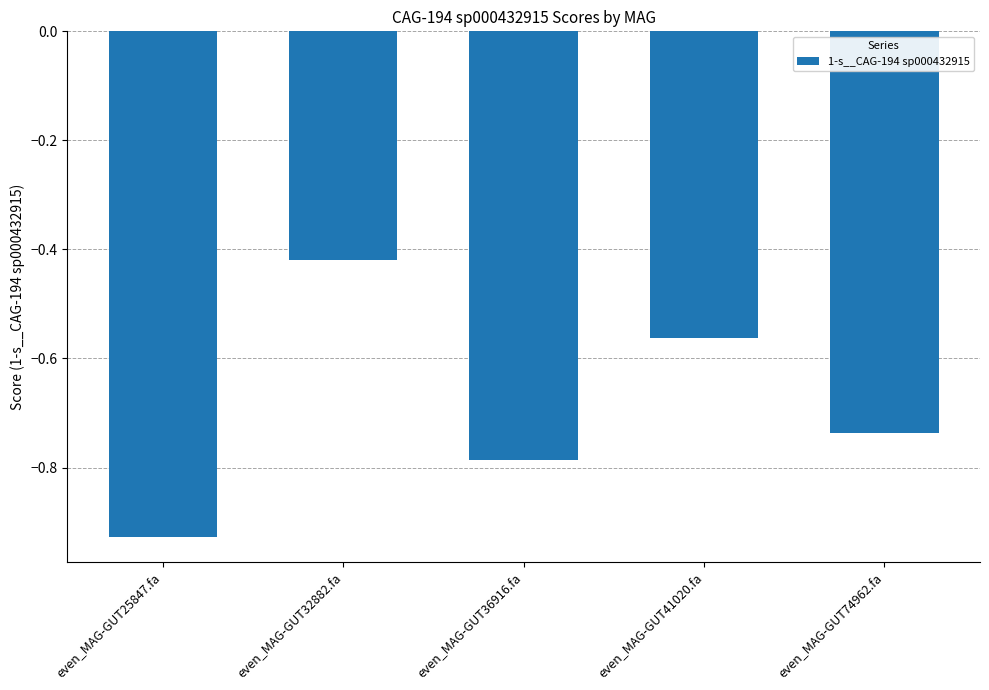

What is the change in value from even_MAG-GUT25847.fa to even_MAG-GUT32882.fa?

+0.5